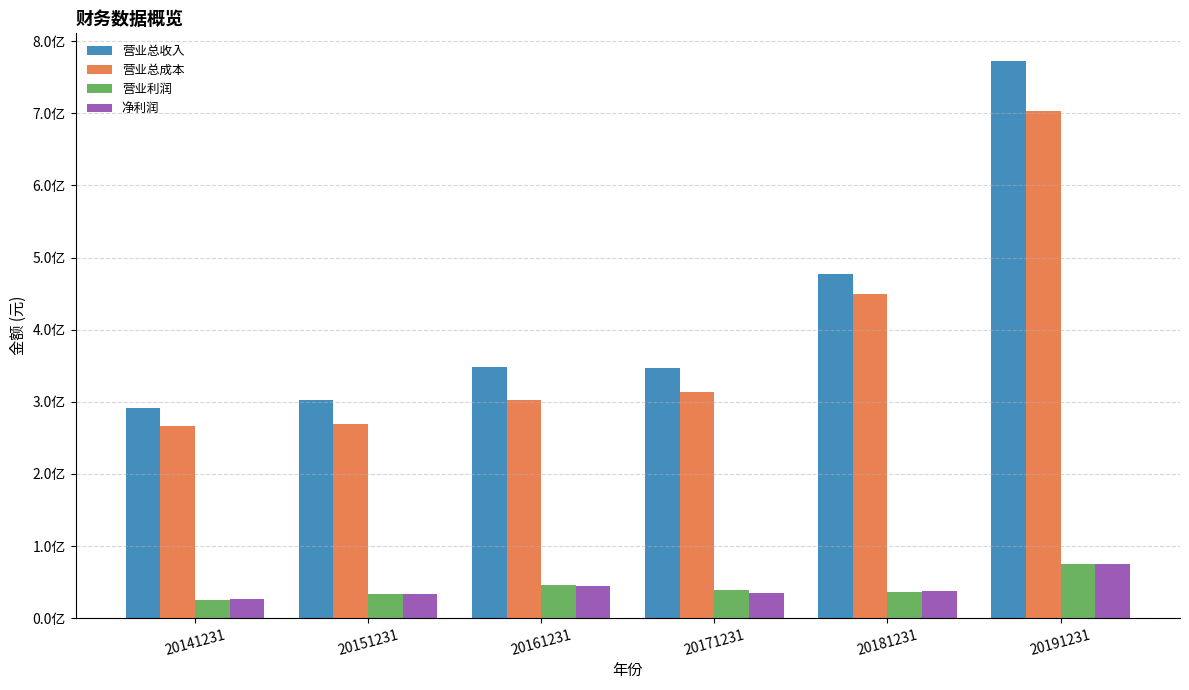

At which category does the chart reach its minimum across all series?

20141231